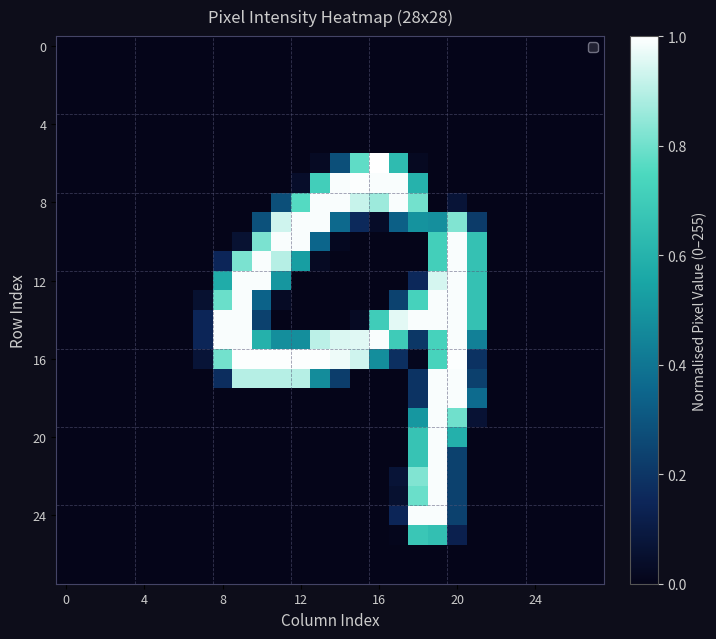

How many data points does each series have?

28